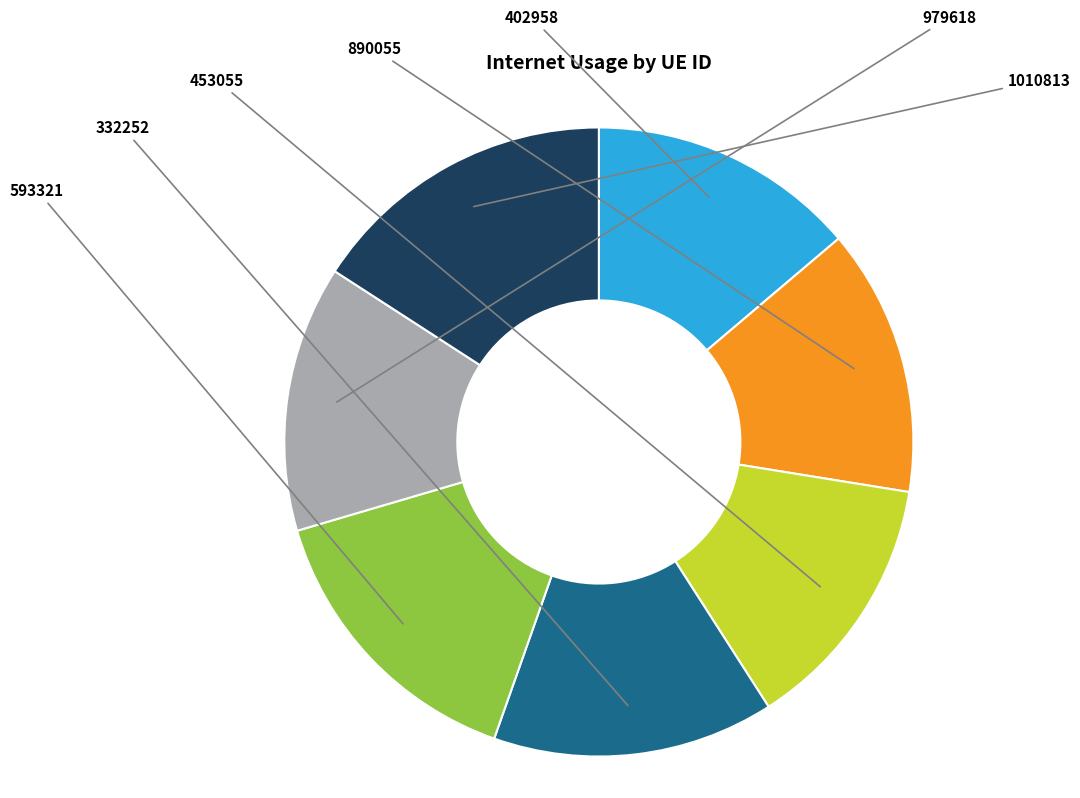

Is it true that 593321 is 15% of the pie?

True